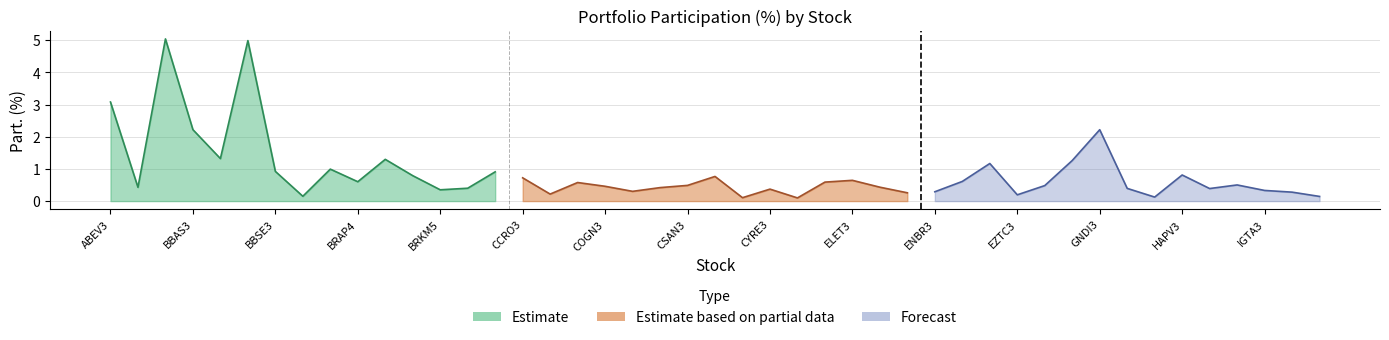

What are all the series names shown in the legend?

Estimate, Estimate based on partial data, Forecast